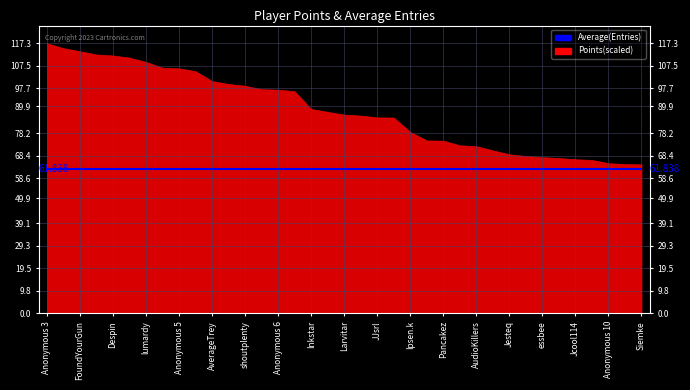

Reading left to right, extract all data points from this chart.

Points: Anonymous 3=8407	Fech=8256	FoundYourGun=8159	Anonymous 4=8058	Despin=8027	Rimato13=7961	lumardy=7825	Jpep=7647	Anonymous 5=7627	frededish=7538	AverageTrey=7231	Jer=7140	shoutplenty=7084	BlazeRol=6978	Anonymous 6=6964	nindiddeh=6914	Inkstar=6363	Switchmaster64=6273	Larvitar=6188	Weegee=6156	JJsrl=6100	Anonymous 11=6096	Ipsen.k=5649	Skitch=5383	Pancakez=5376	Pogonateur=5231	AudioKillers=5204	PumpMan=5074	Jesteq=4952	RSW=4899	essbee=4861	Torcnein=4834	Jcool114=4797	Reed=4775	Anonymous 10=4675	Danieru=4648	Siemke=4640
Entries: Anonymous 3=115	Fech=109	FoundYourGun=108	Anonymous 4=98	Despin=116	Rimato13=104	lumardy=114	Jpep=89	Anonymous 5=82	frededish=88	AverageTrey=86	Jer=83	shoutplenty=115	BlazeRol=90	Anonymous 6=66	nindiddeh=44	Inkstar=59	Switchmaster64=24	Larvitar=76	Weegee=50	JJsrl=32	Anonymous 11=64	Ipsen.k=27	Skitch=52	Pancakez=18	Pogonateur=63	AudioKillers=62	PumpMan=35	Jesteq=35	RSW=54	essbee=19	Torcnein=10	Jcool114=53	Reed=14	Anonymous 10=12	Danieru=1	Siemke=21